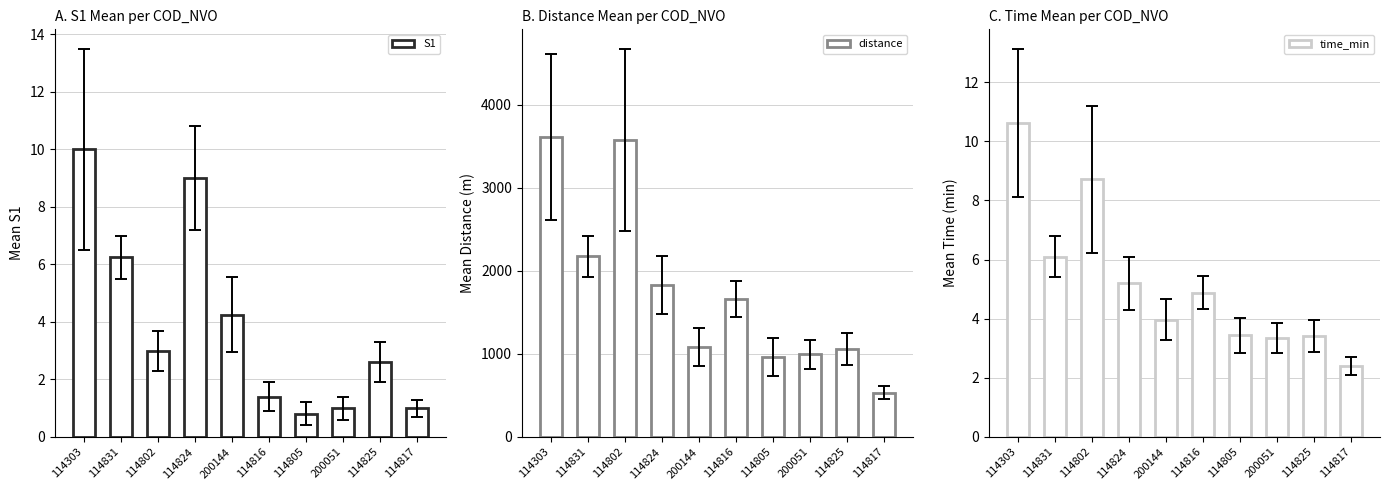

Reading left to right, list all the values displayed in this chart.

S1: 10.0	6.2	3.0	9.0	4.2	1.4	0.8	1.0	2.6	1.0
distance: 3612.0	2174.0	3575.0	1833.0	1088.0	1662.0	965.0	994.0	1062.0	534.9
time_min: 10.6	6.1	8.7	5.2	4.0	4.9	3.4	3.3	3.4	2.4